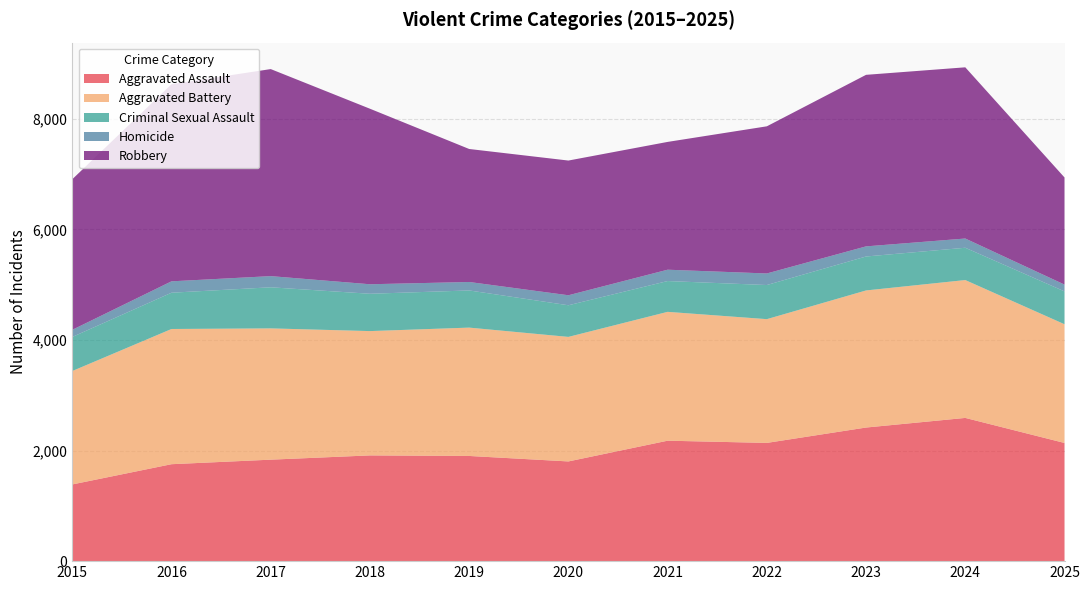

Reading left to right, transcribe all the data shown in this chart.

Aggravated Assault: 2015=1387	2016=1753	2017=1835	2018=1912	2019=1902	2020=1803	2021=2178	2022=2138	2023=2416	2024=2590	2025=2137
Aggravated Battery: 2015=2051	2016=2445	2017=2374	2018=2248	2019=2321	2020=2252	2021=2330	2022=2238	2023=2479	2024=2493	2025=2147
Criminal Sexual Assault: 2015=616	2016=656	2017=743	2018=675	2019=672	2020=572	2021=557	2022=617	2023=614	2024=584	2025=594
Homicide: 2015=129	2016=206	2017=202	2018=172	2019=153	2020=181	2021=205	2022=209	2023=183	2024=167	2025=123
Robbery: 2015=2723	2016=3564	2017=3744	2018=3174	2019=2405	2020=2436	2021=2311	2022=2661	2023=3102	2024=3096	2025=1937